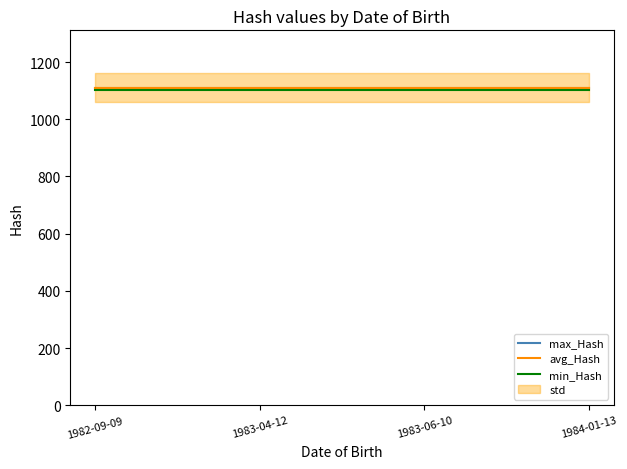

What is the sum of the min_Hash values at 1984-01-13 and 1982-09-09?

2202